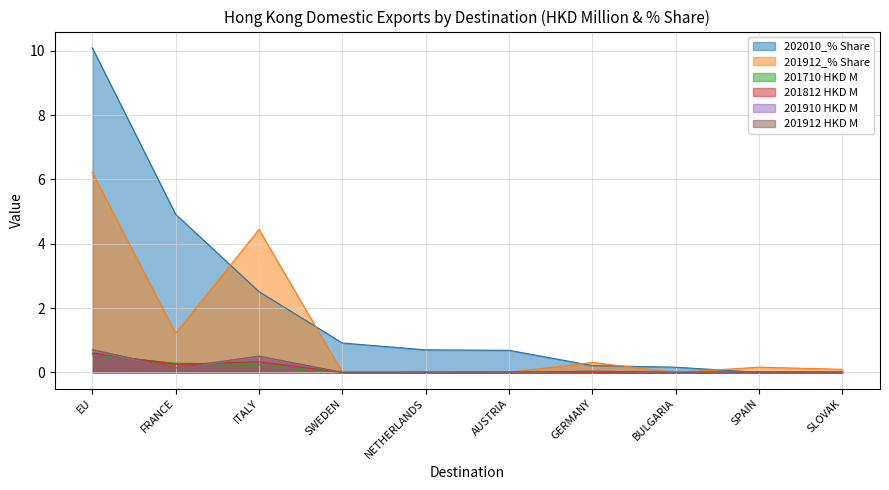

What is the average value of the 201912 HKD M series?

0.1